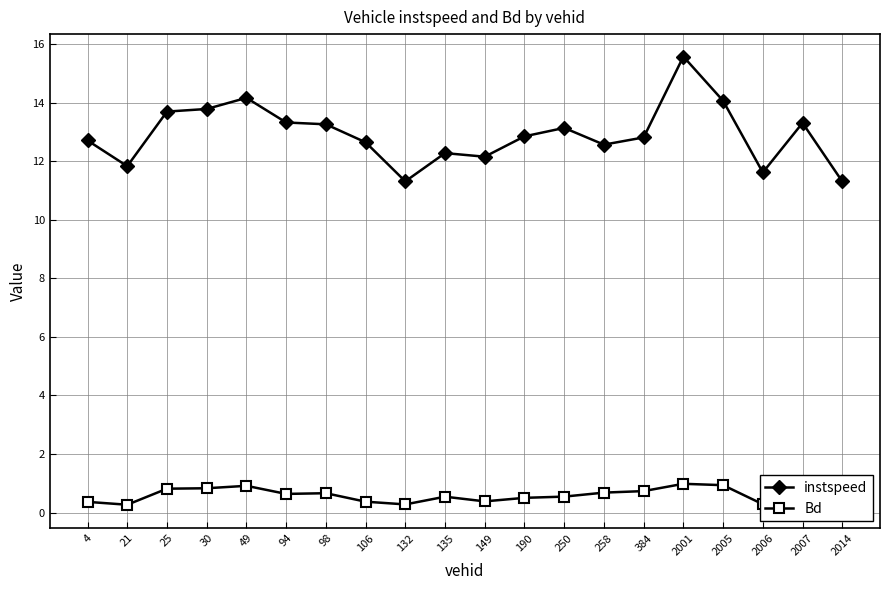

What are all the series names shown in the legend?

instspeed, Bd